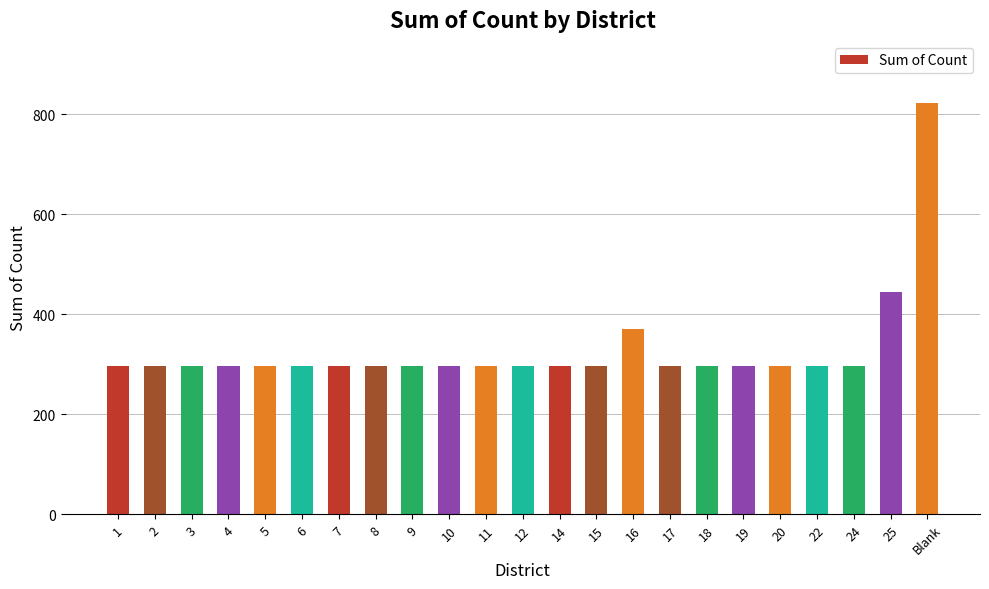

How many data points does each series have?

23